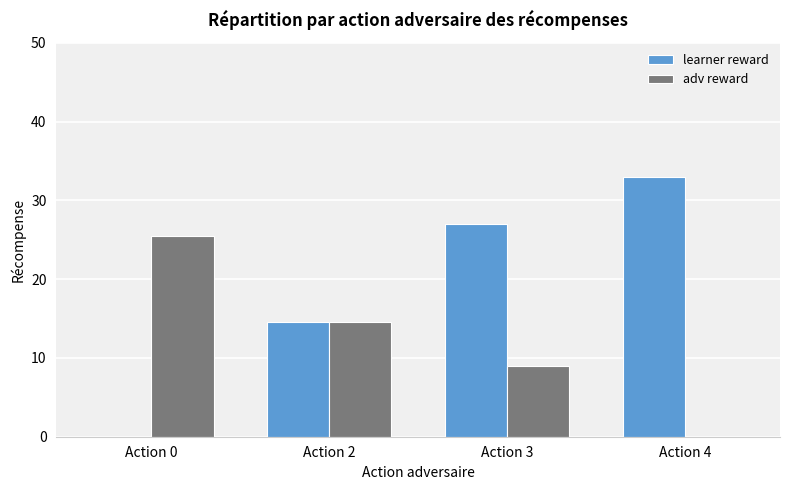

The learner reward series shows 33.0 at Action 4. True or false?

True